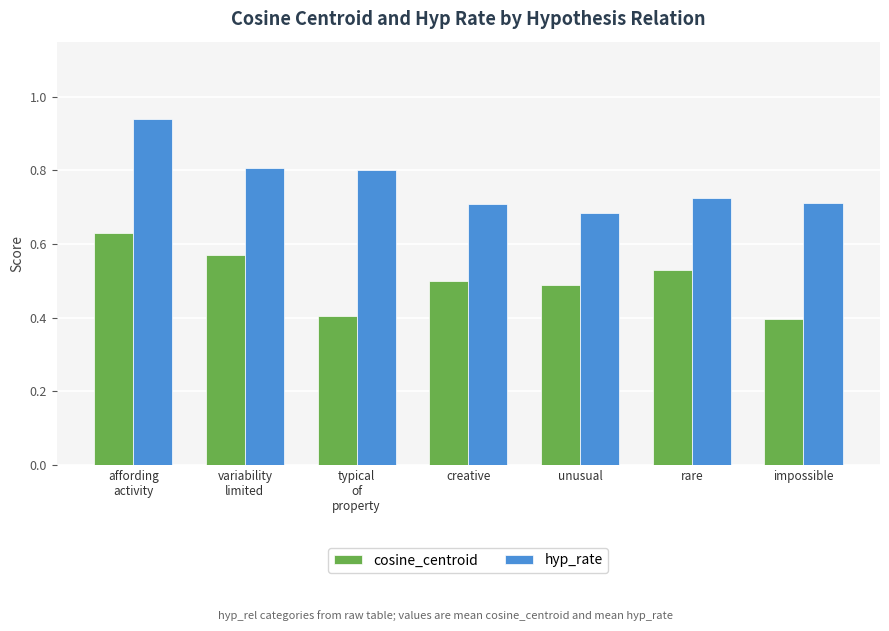

What is the total value across all series at typical
of
property?

1.2